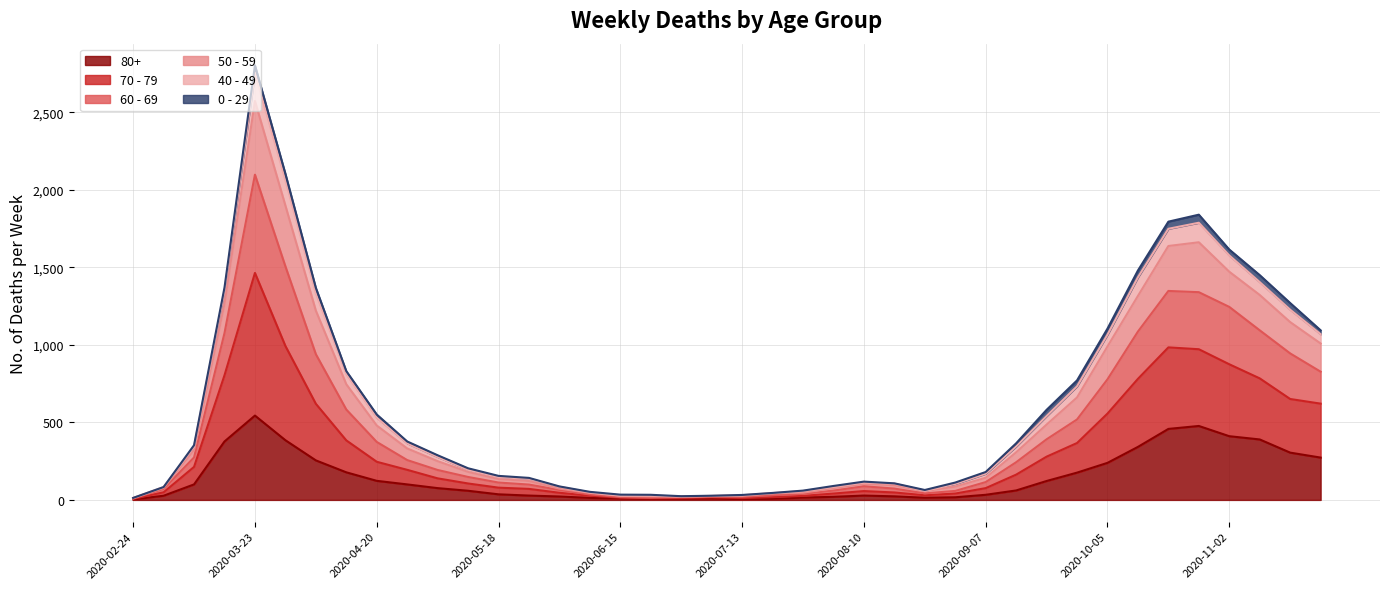

At which category does 80+ reach its first local valley?

2020-06-22